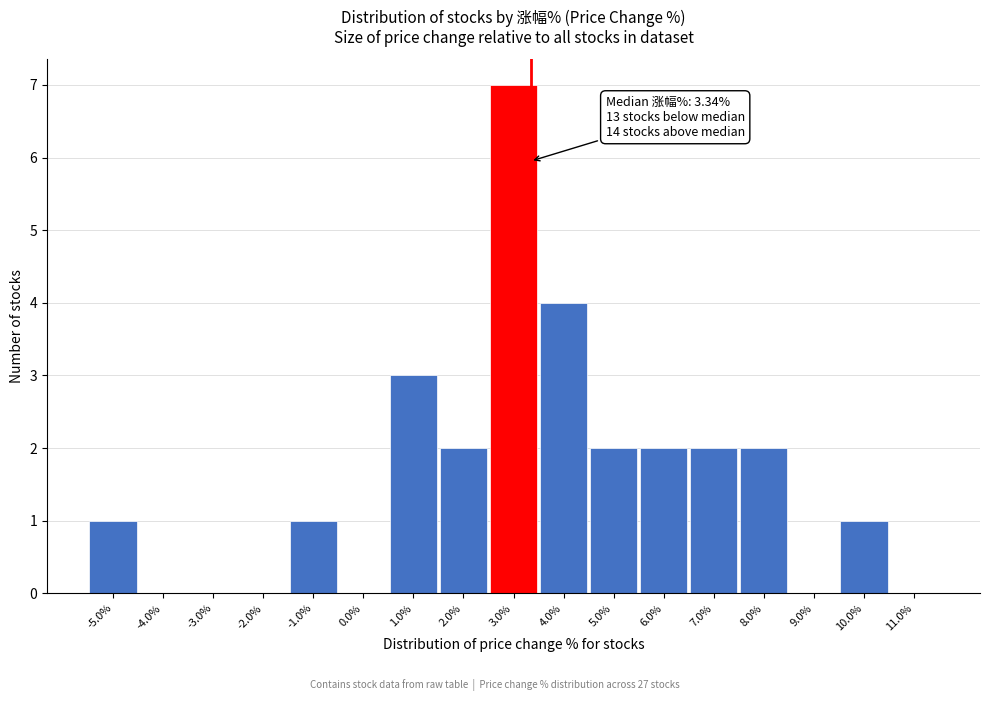

Over which range of the x-axis is the bar tallest?

2.5 to 3.5